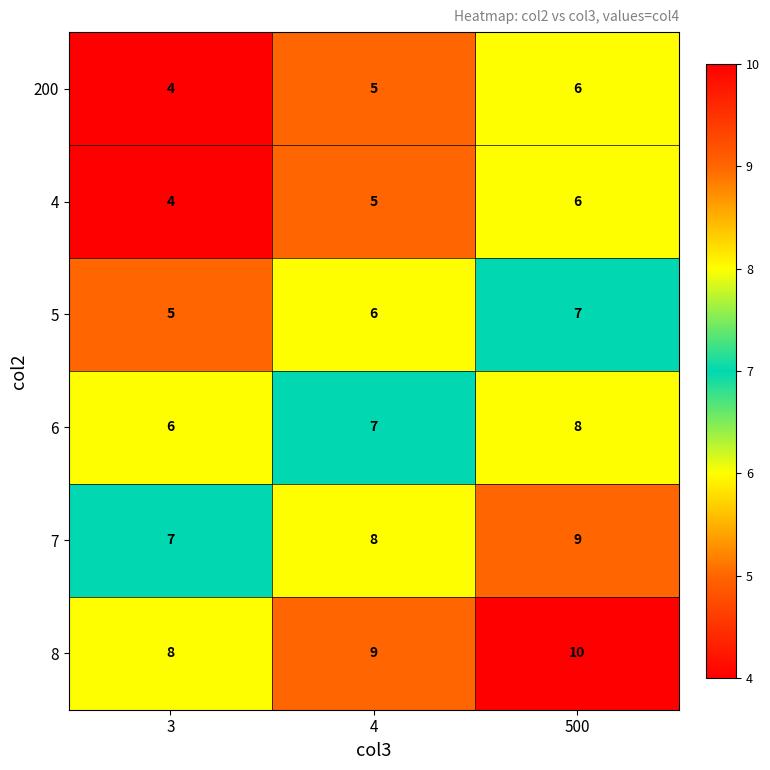

Which label corresponds to the smallest value in the chart?

3